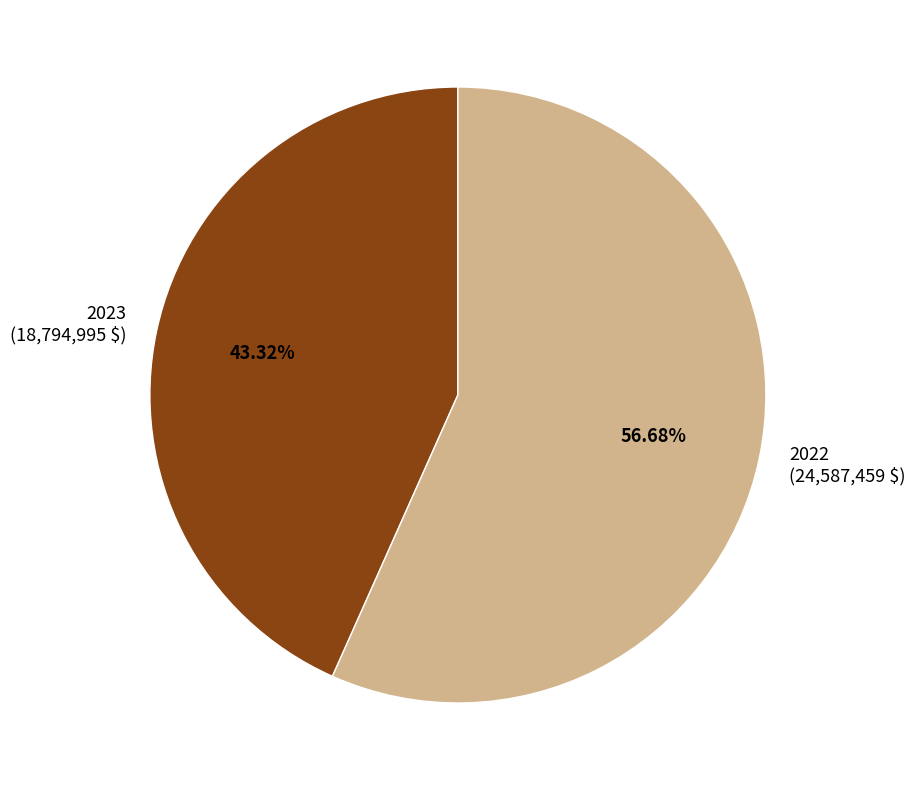

True or false: 2023 accounts for 32% of the total.

False